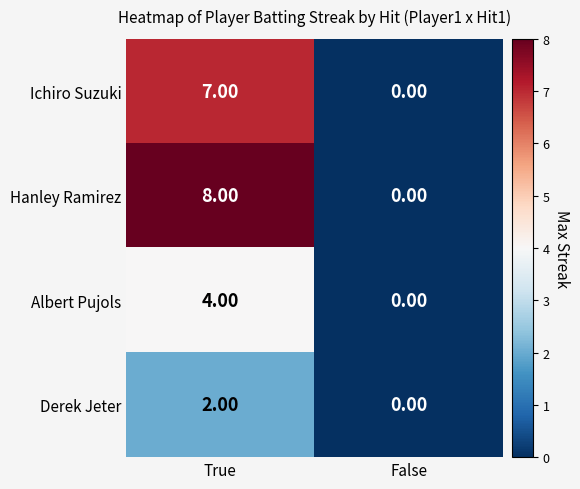

At which category is the sum across all series the highest?

True